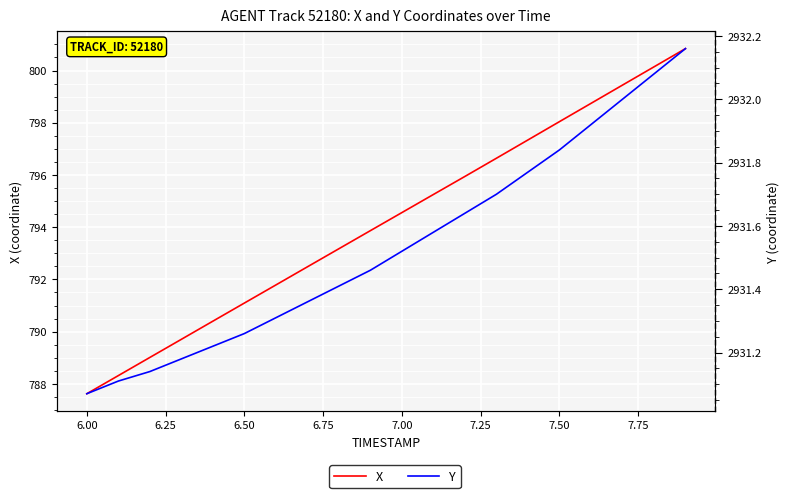

What is the value of the Y point at the 6th from the left?

2931.3